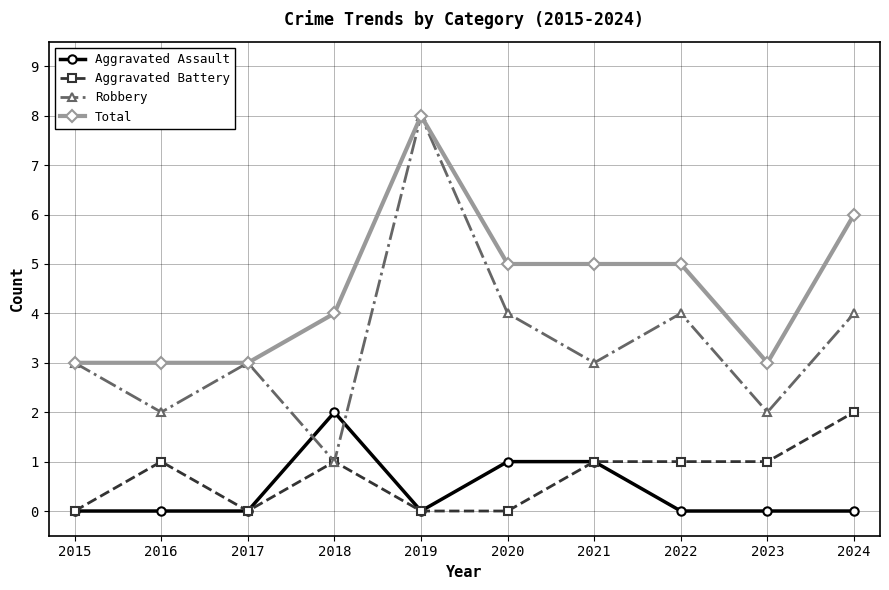

Which series has the widest spread of values?

Robbery